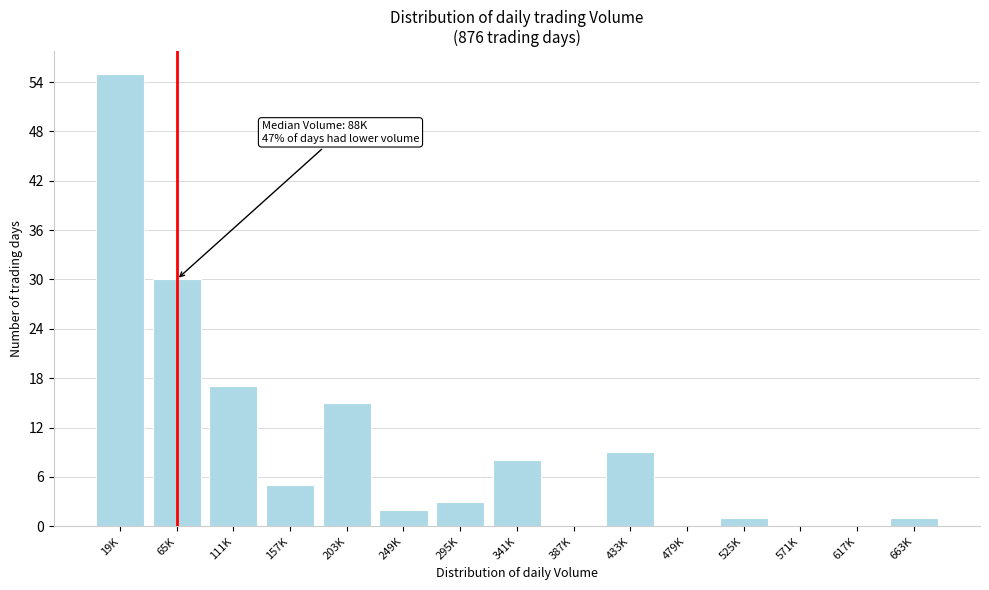

What is the change in value from 295K to 617K?

-3